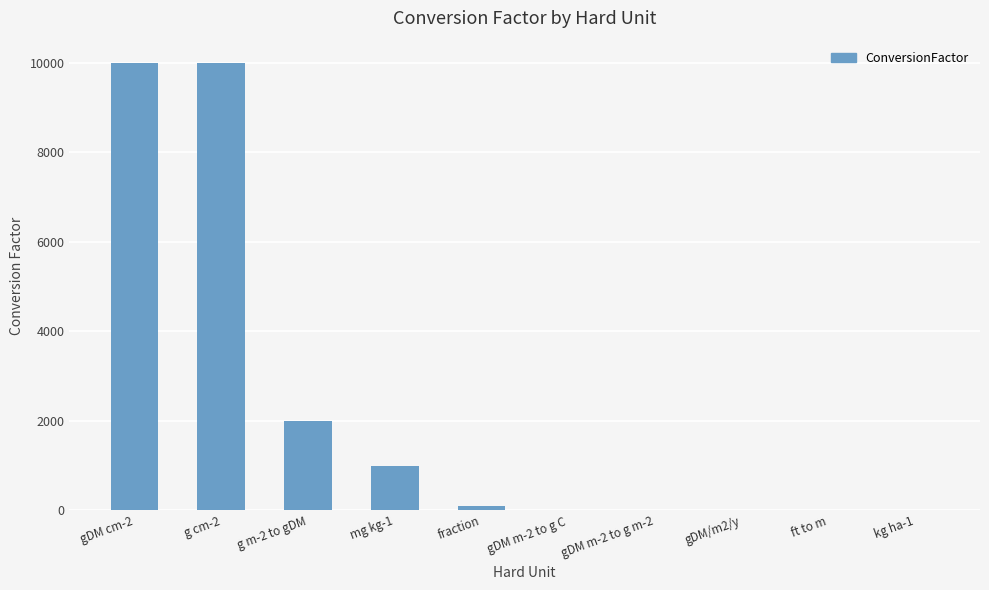

The value at mg kg-1 is 1550.1. True or false?

False